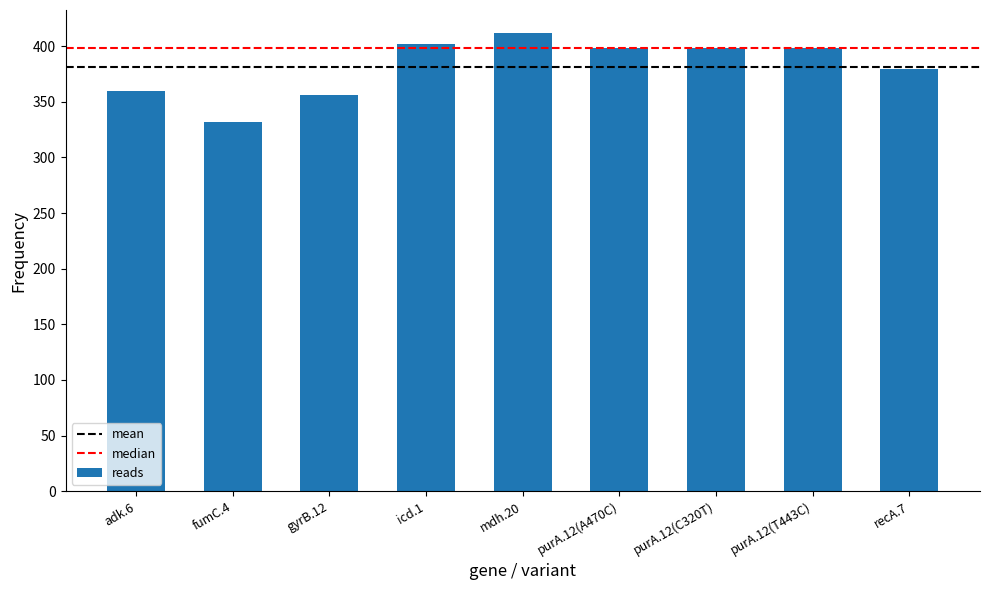

The value at recA.7 is 667. True or false?

False